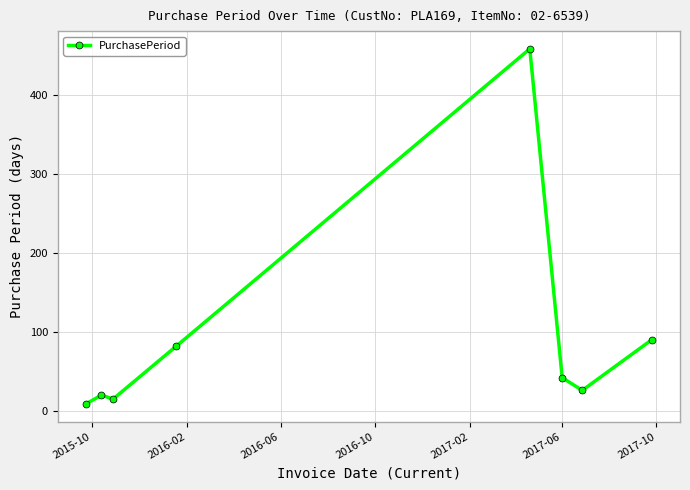

How many interior local peaks (higher than both neighbors) does the data have?

2